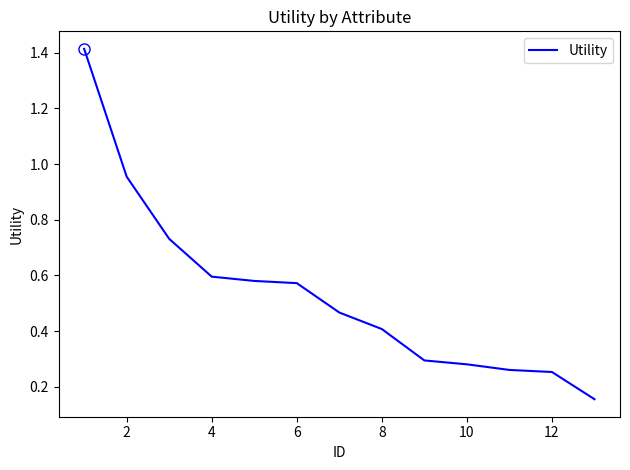

What is the sum of all values?

7.0